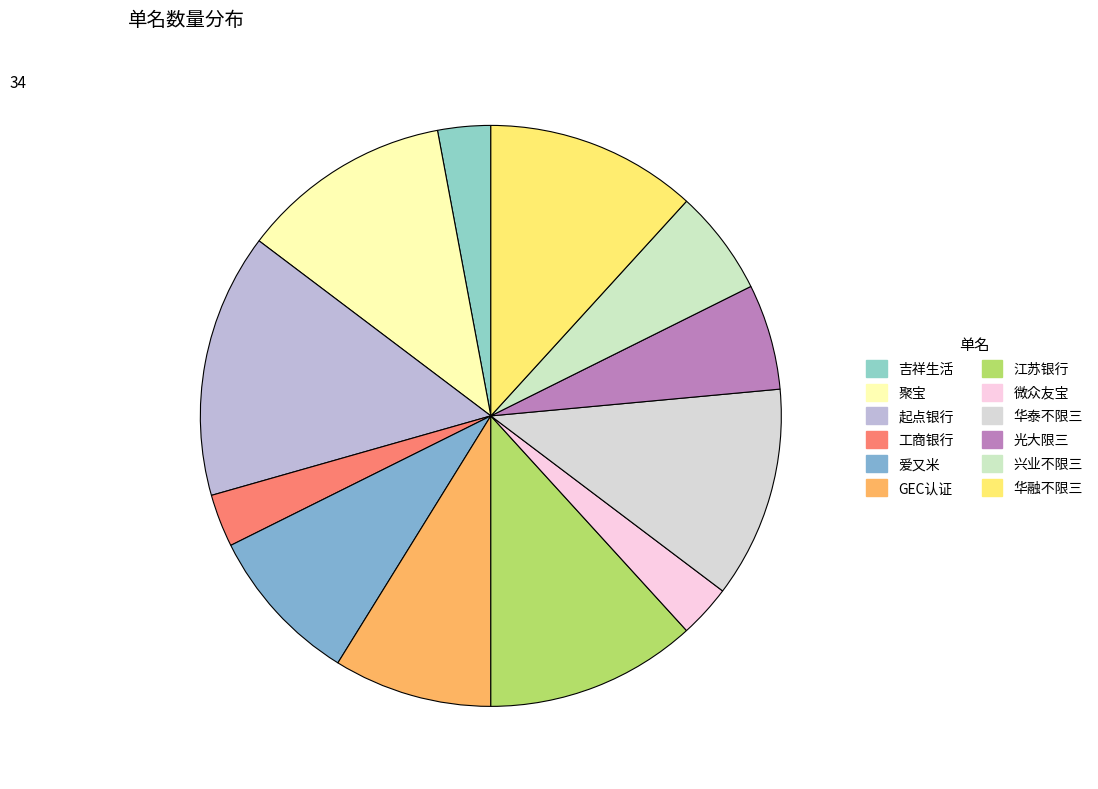

To the nearest percent, what is the difference between the largest and smallest slice percentages?

12%